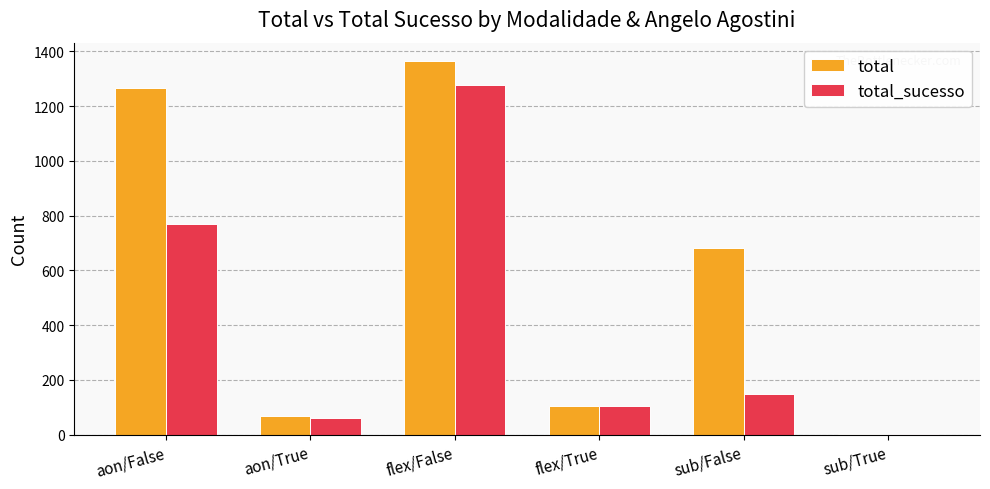

What is the total value across all series at aon/True?

128